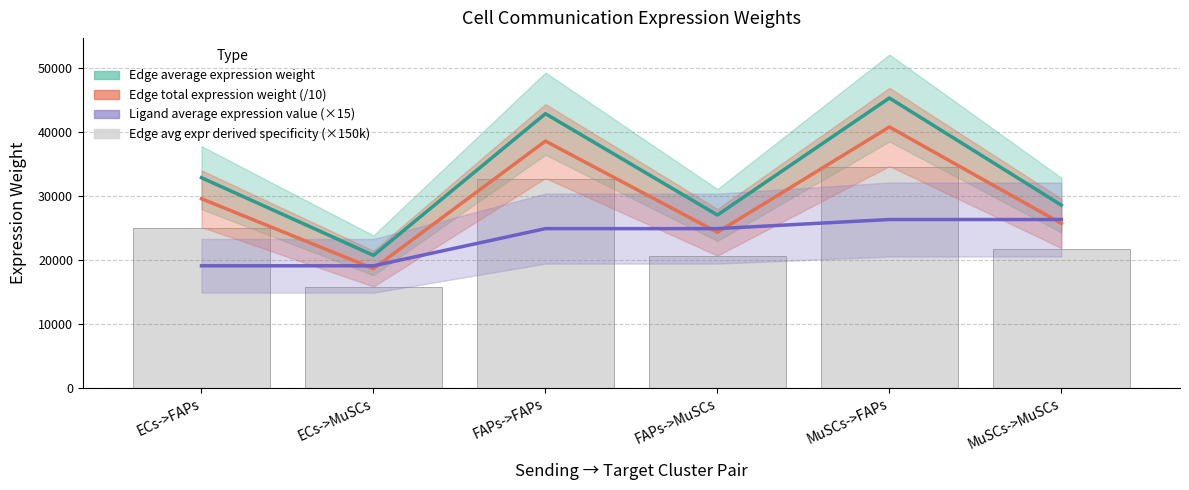

How many data points are above 24972?

3